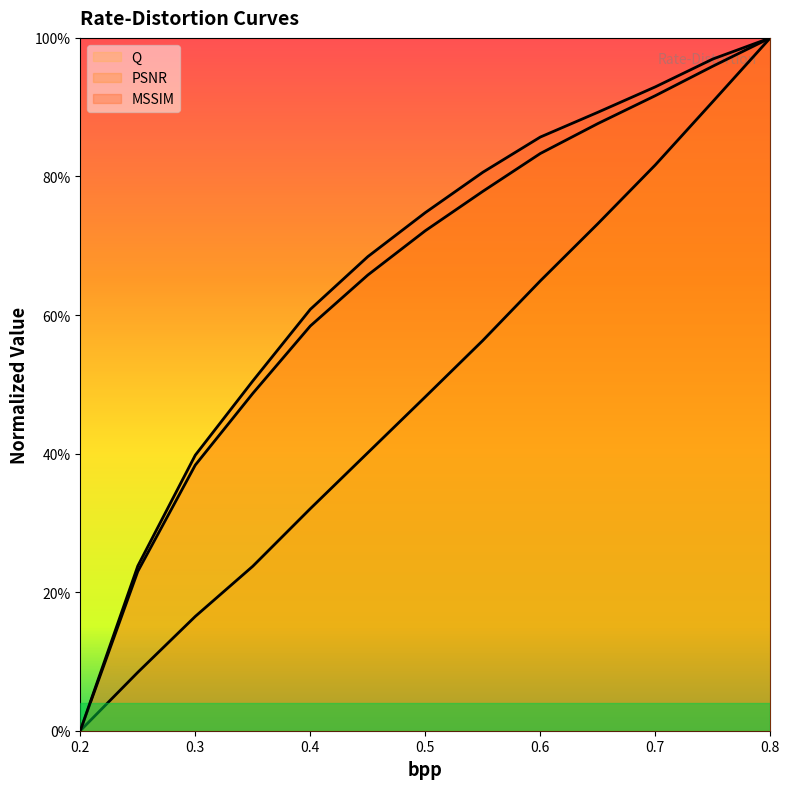

True or false: PSNR has more than 2 interior local peaks.

False